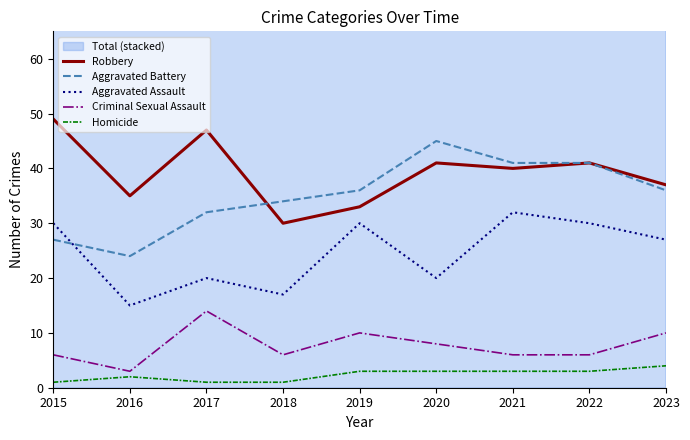

Is the value of Criminal Sexual Assault at 2015 greater than the value of Aggravated Battery at 2017?

No